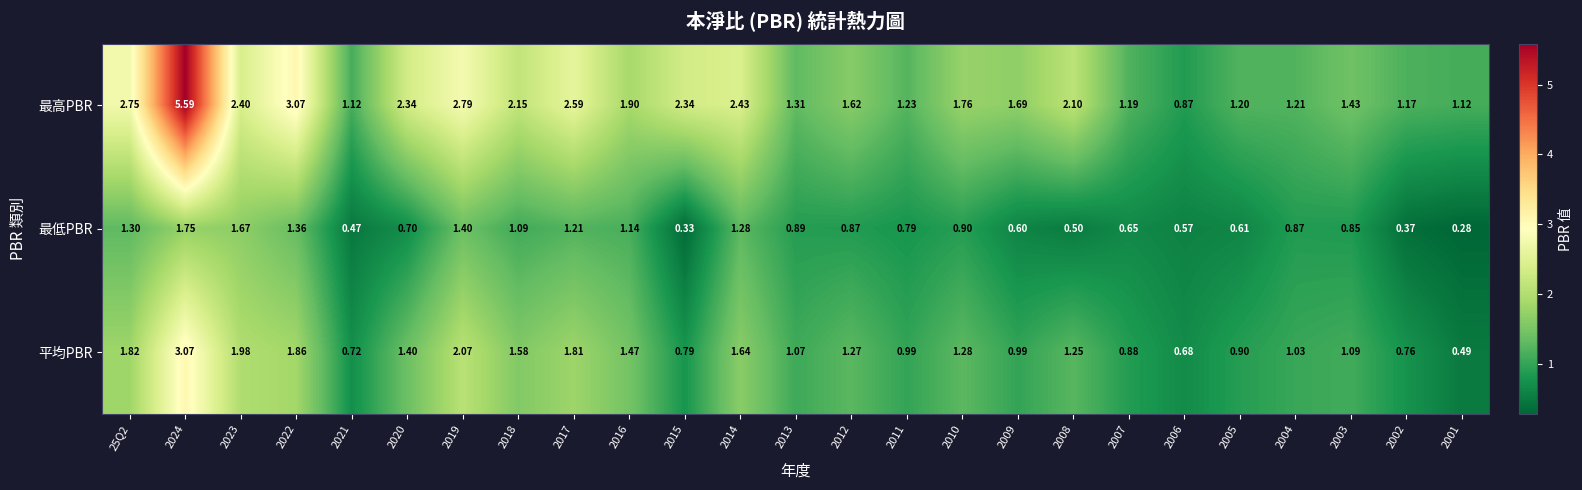

Rank the series by their maximum value, from lowest to highest.

最低PBR, 平均PBR, 最高PBR